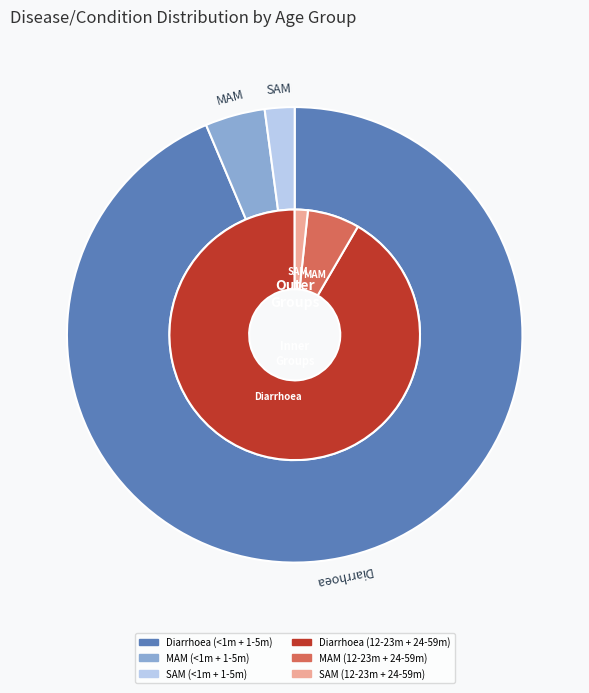

Is there any slice that represents more than half of the pie?

Yes